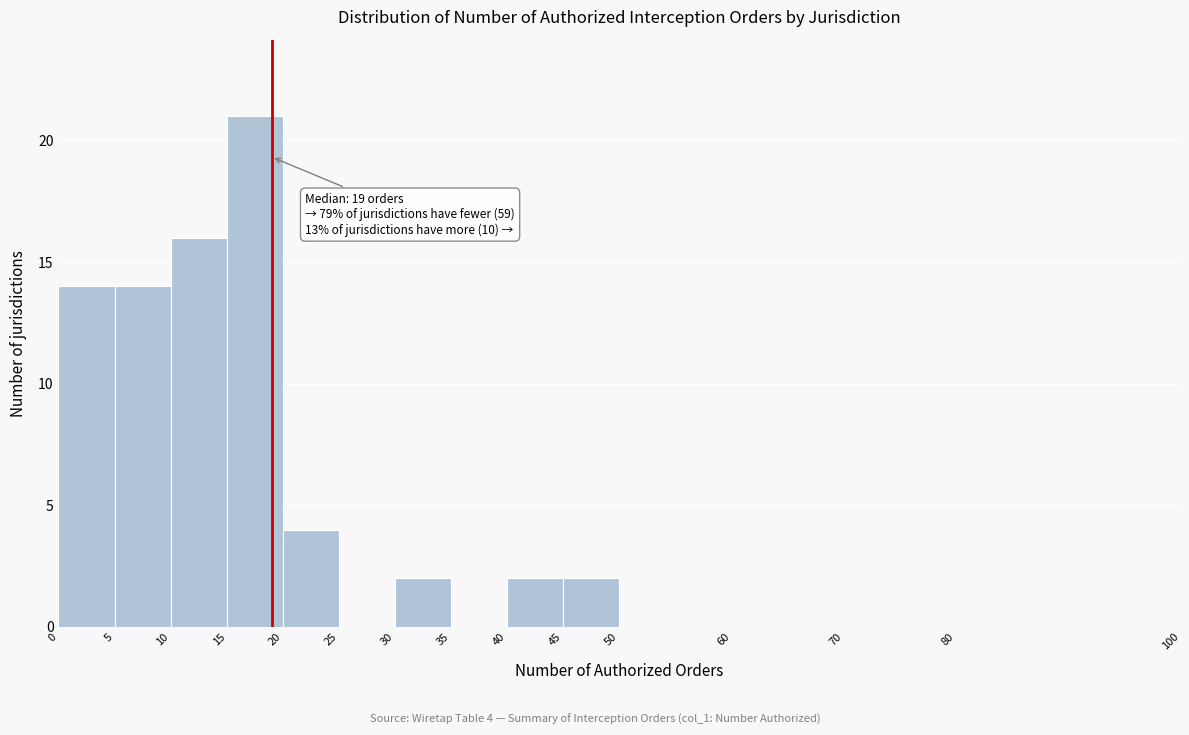

Which range on the x-axis has the tallest bar?

15 to 20